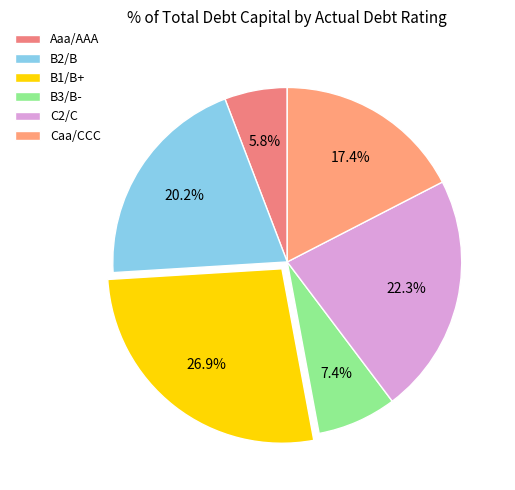

Does any single category account for the majority?

No